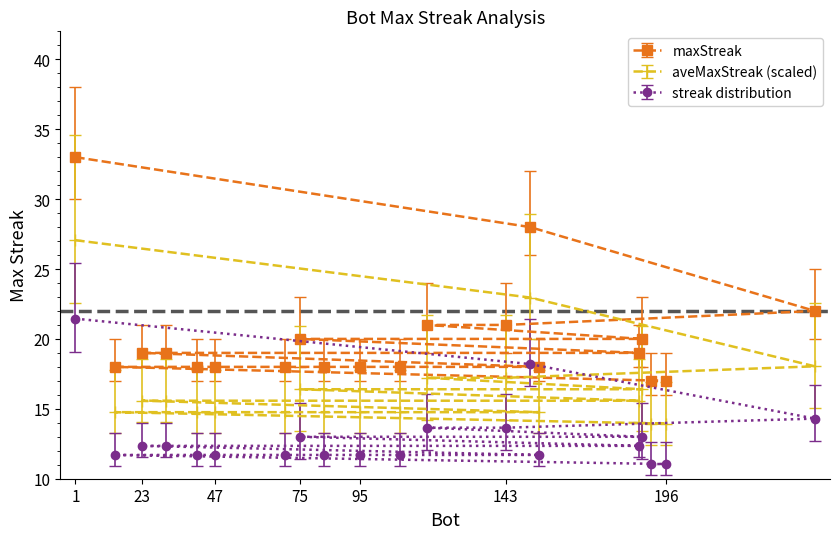

What is the sum of the values at 188 and 117?

26.6